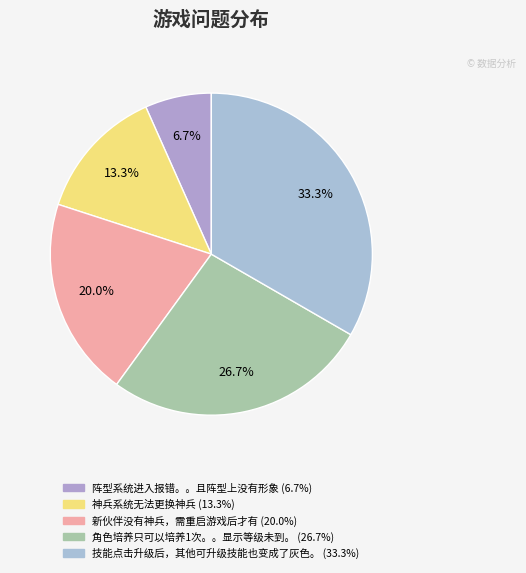

What percentage do 阵型系统进入报错。。且阵型上没有形象 and 技能点击升级后，其他可升级技能也变成了灰色。 together represent?

40.0%